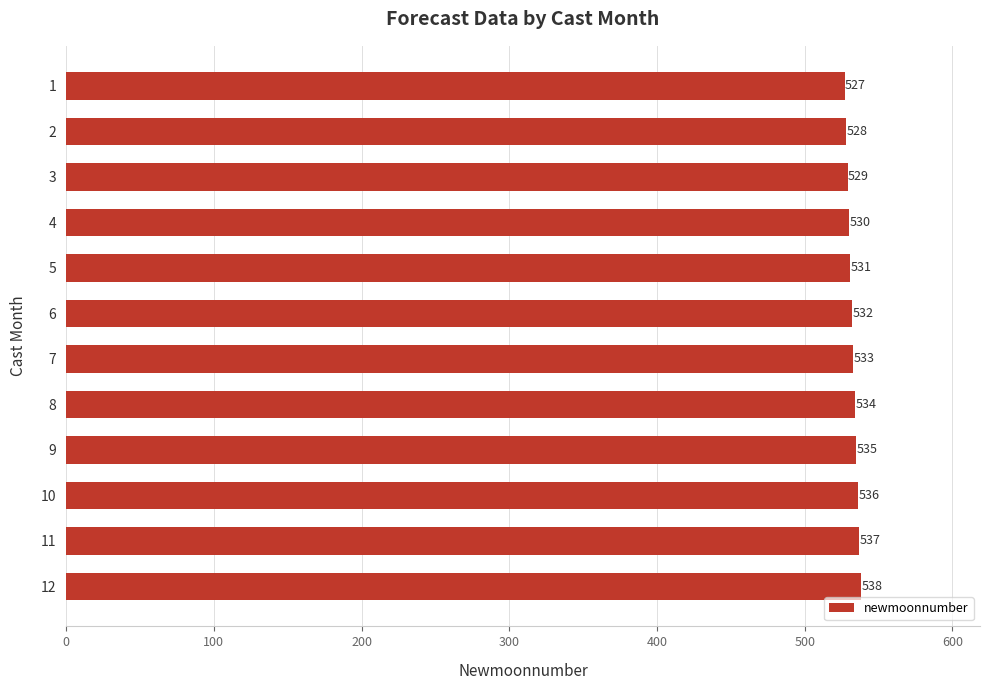

List the labels in order of value, smallest first.

1, 2, 3, 4, 5, 6, 7, 8, 9, 10, 11, 12